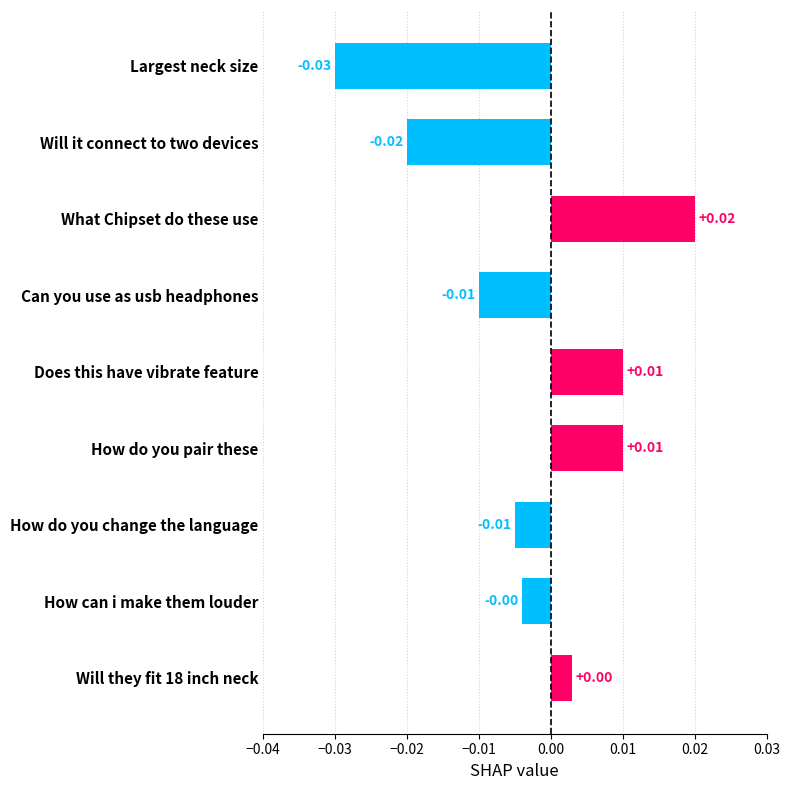

Which category has the lowest value across all series?

Largest neck size